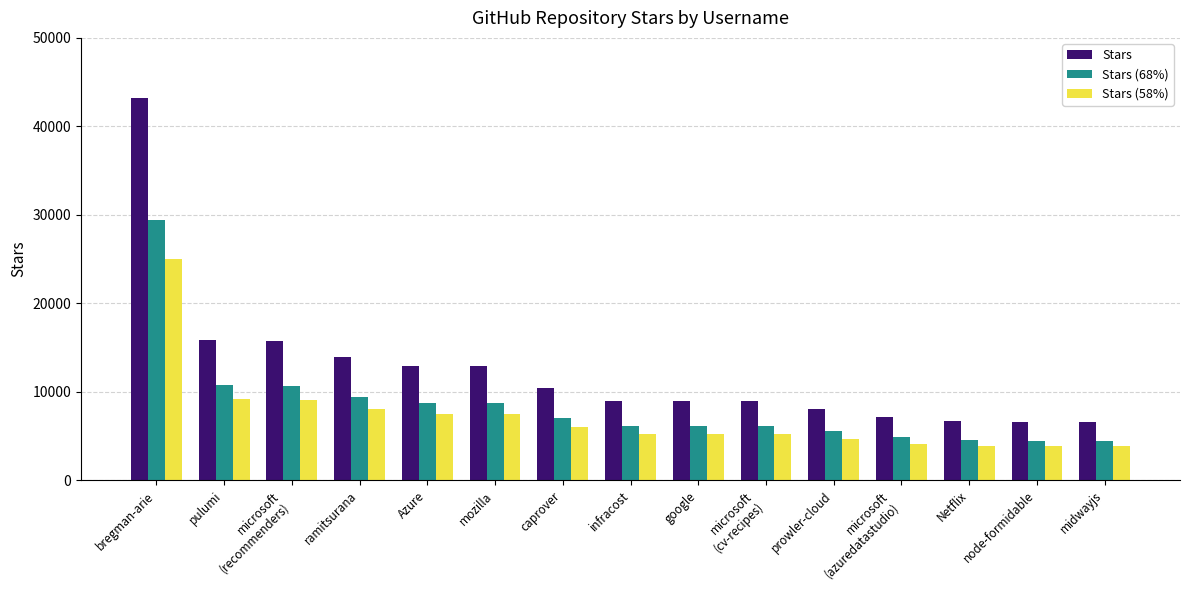

What is the average value of the Stars (58%) series?

7230